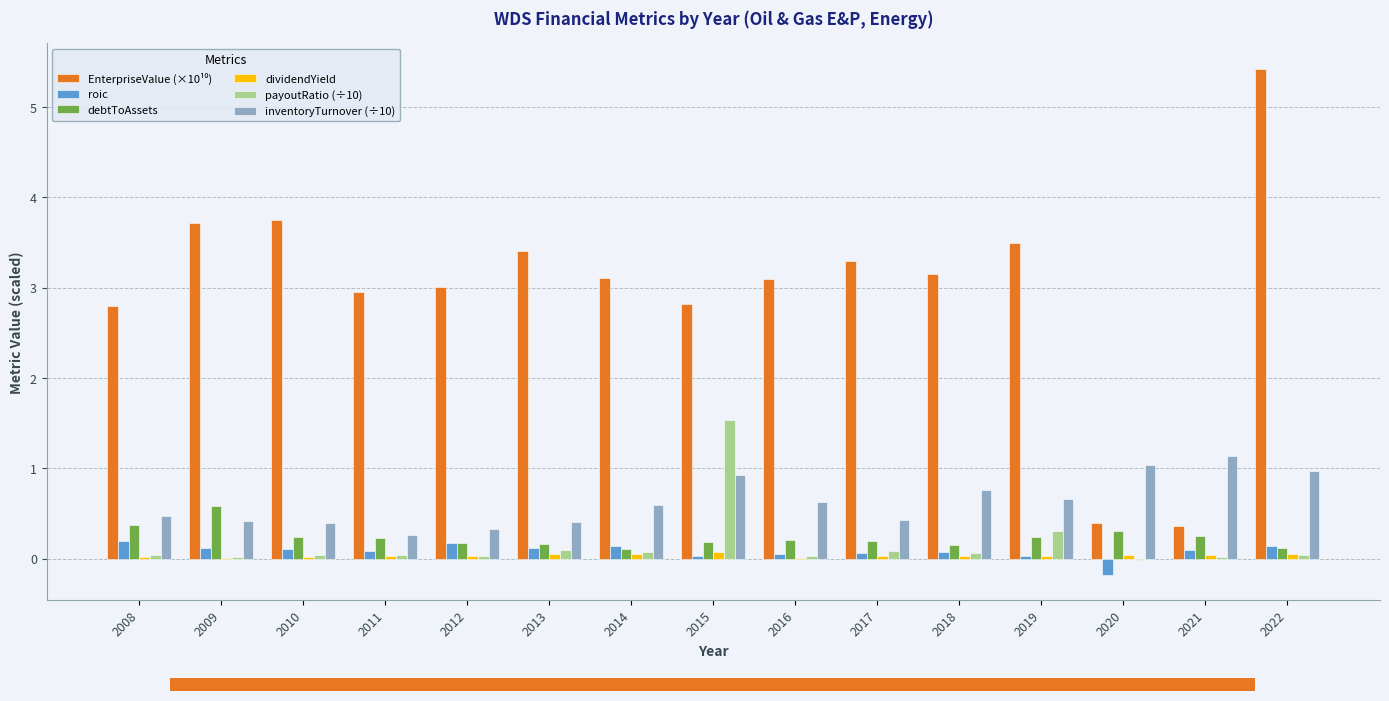

What is the difference between the inventoryTurnover (÷10) values at 2019 and 2022?

0.3